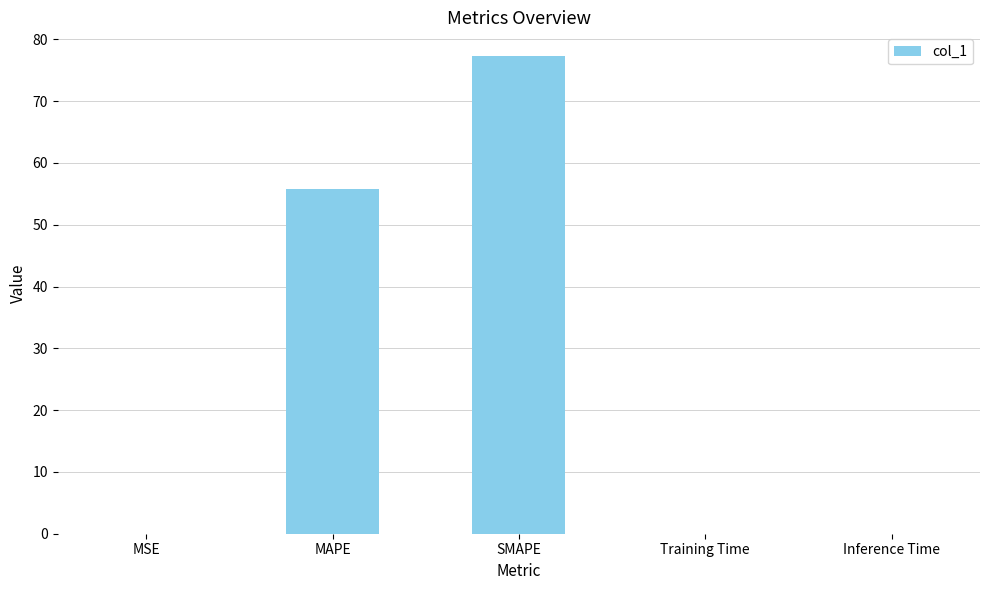

What is the sum of all values?

133.1